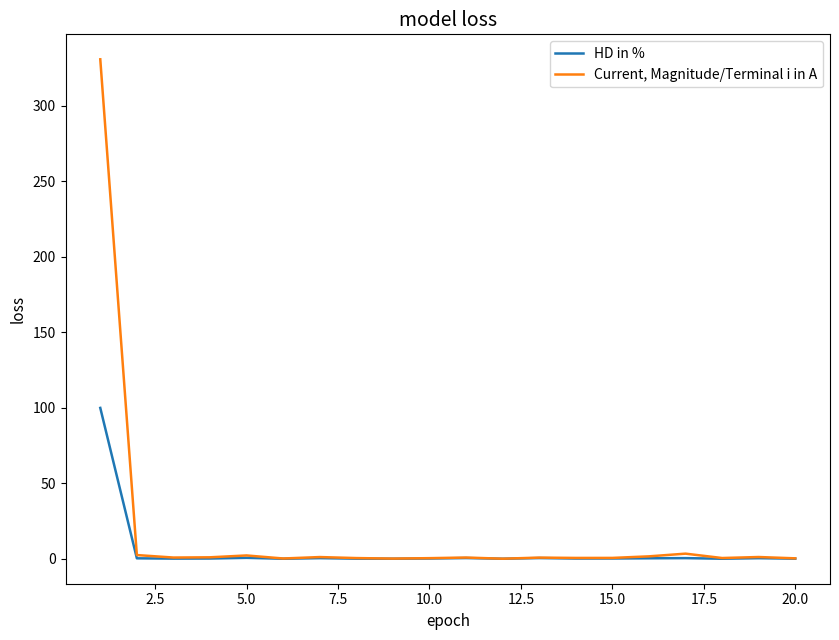

Rank the series by their maximum value, from highest to lowest.

Current, Magnitude/Terminal i in A, HD in %